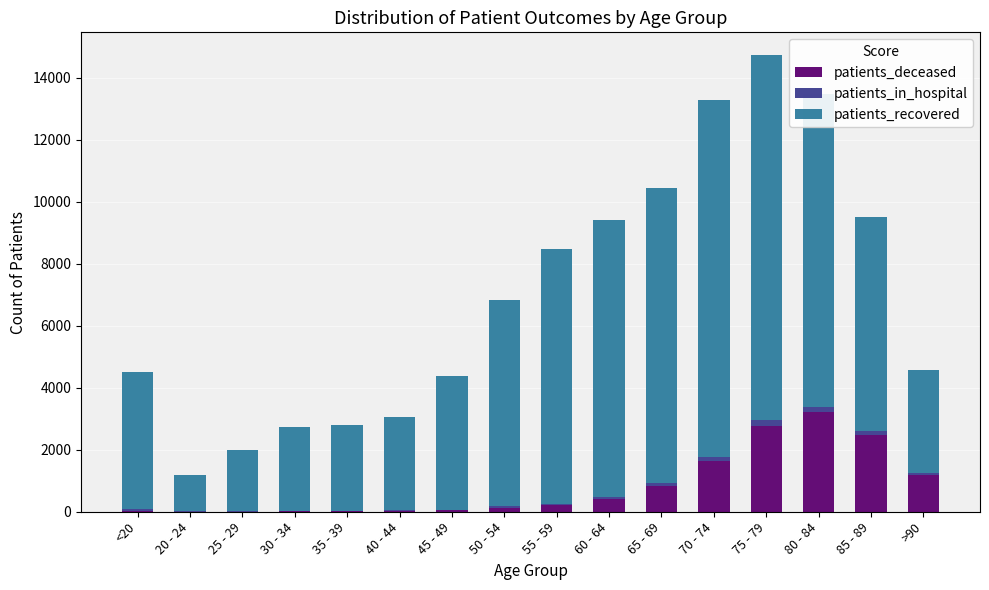

At which category is the sum across all series the highest?

75 - 79